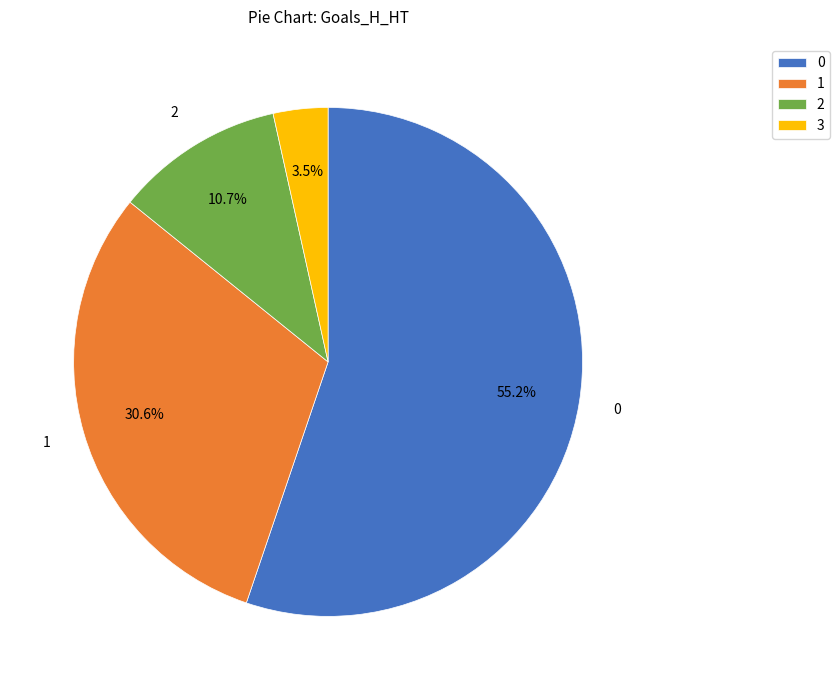

What is the smallest slice in the pie chart?

3